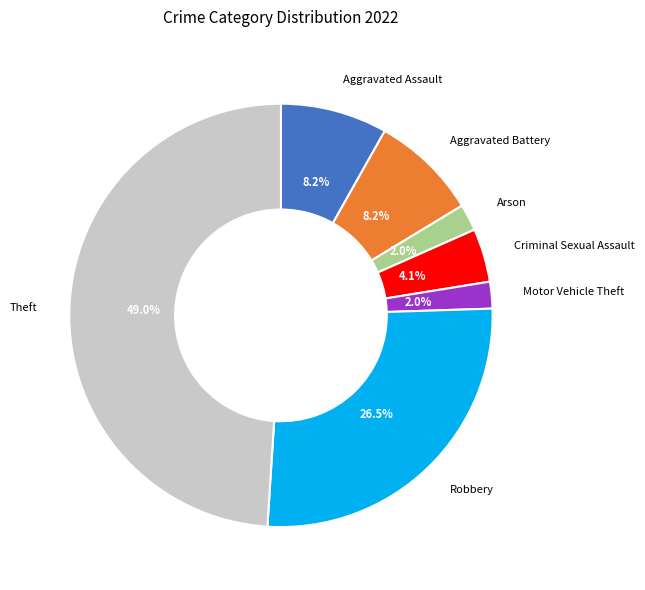

Which category has the biggest portion of the pie?

Theft